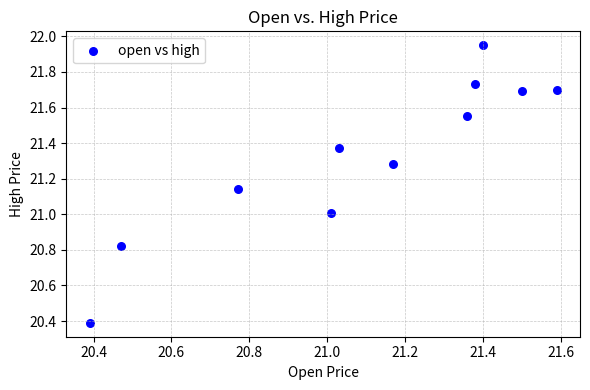

What is the range of X values (max minus min)?

1.2